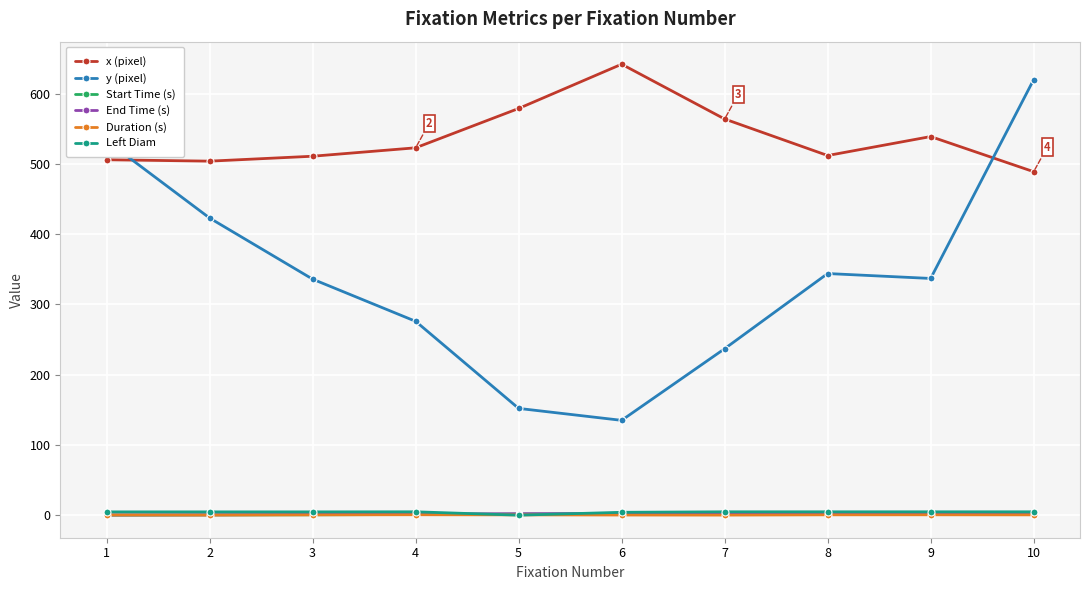

Which series has the largest range (max minus min)?

y (pixel)